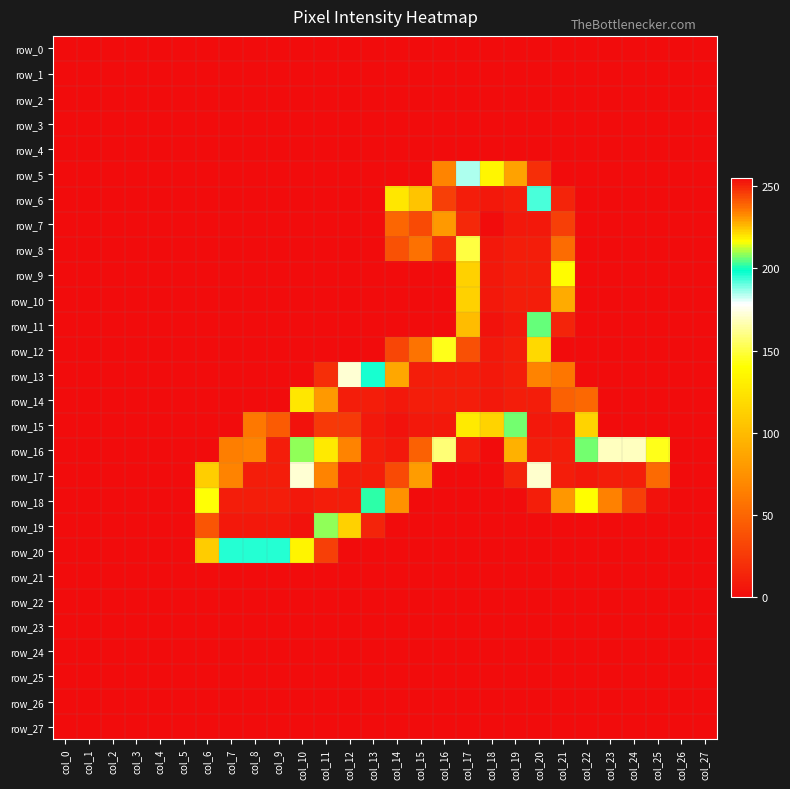

Between col_3 and col_15, which series saw the biggest shift?

row_15